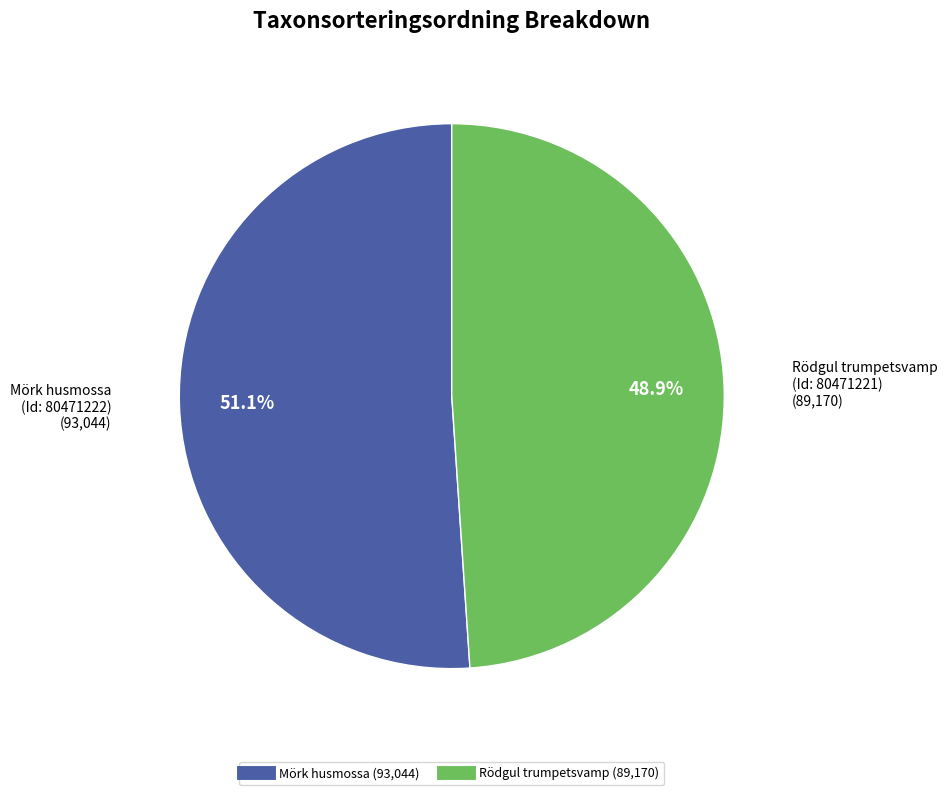

Does any single category account for the majority?

Yes